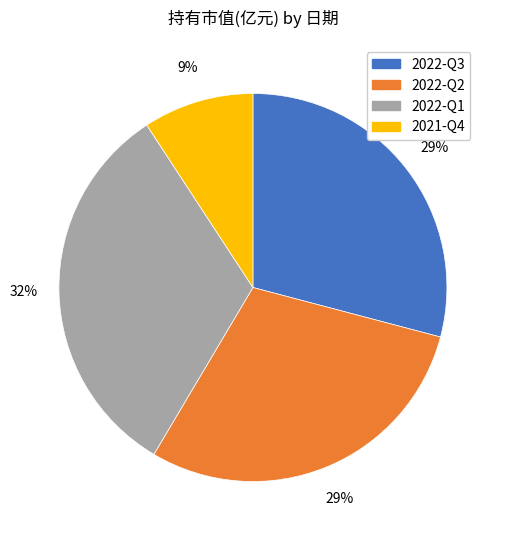

Is the sum of 2022-Q1 and 2022-Q2 greater than half?

Yes